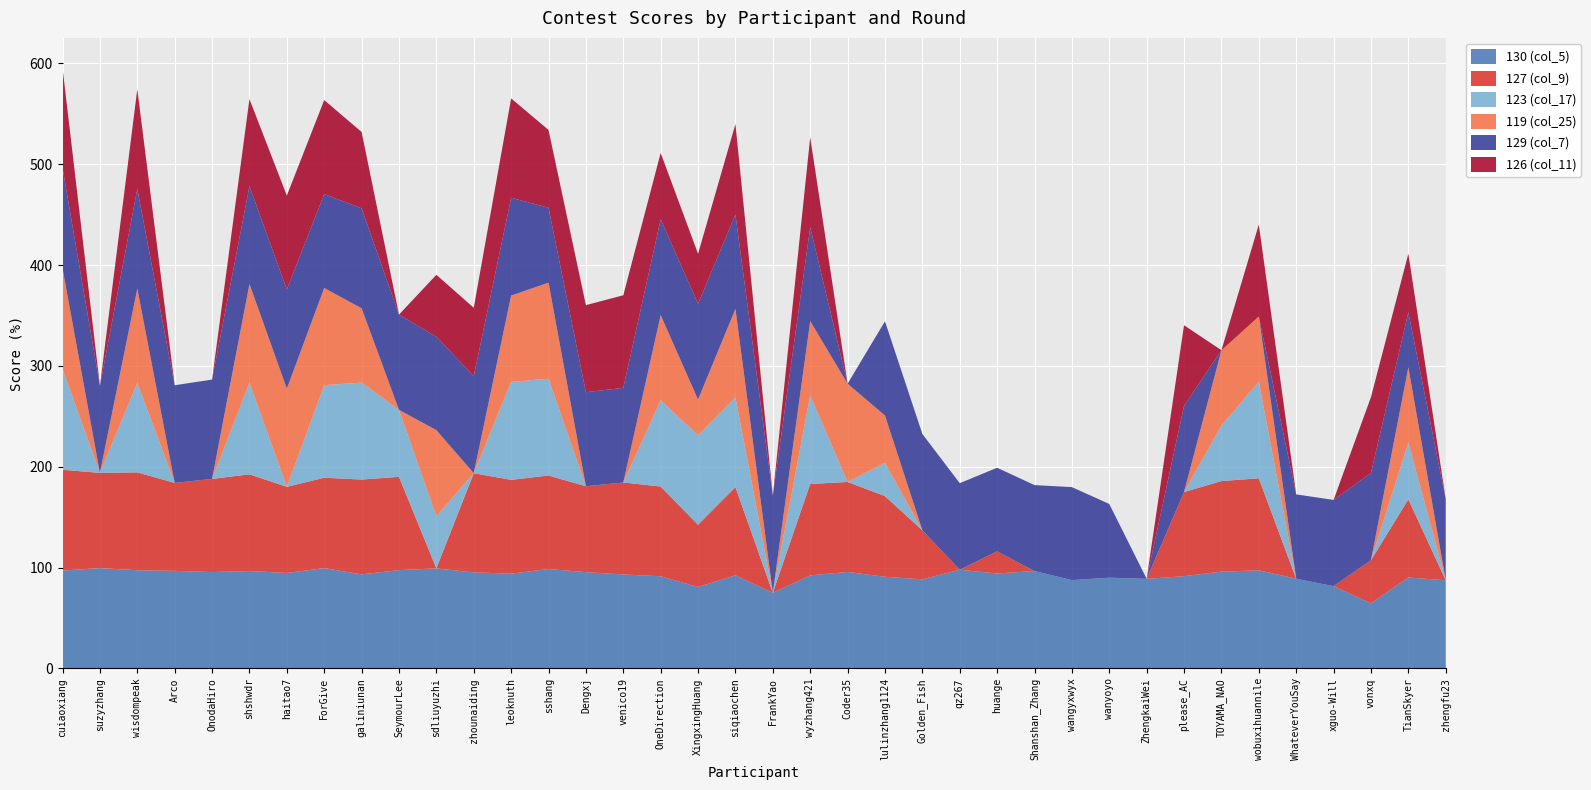

Reading left to right, transcribe all the data shown in this chart.

130 (col_5): cuiaoxiang=97.1	suzyzhang=99.5	wisdompeak=97.4	Arco=96.8	OnodaHiro=95.6	shshwdr=96.6	haitao7=94.7	ForGive=99.5	galiniunan=93.3	SeymourLee=97.5	sdliuyuzhi=99.2	zhounaiding=95.3	leoknuth=94.0	sshang=98.6	Dengxj=95.5	venico19=93.2	OneDirection=91.4	XingxingHuang=80.8	siqiaochen=92.4	FrankYao=75.0	wyzhang421=92.3	Coder35=95.7	lulinzhang1124=90.9	Golden_Fish=88.4	qz267=97.9	huange=94.2	Shanshan_Zhang=96.6	wangyxwyx=87.6	wanyoyo=90.0	ZhengkaiWei=88.9	please_AC=91.5	TOYAMA_NAO=96.0	wobuxihuannile=97.3	WhateverYouSay=89.0	xguo-Will=81.6	vonxq=64.6	TianSkyer=90.2	zhengfu23=87.5
127 (col_9): cuiaoxiang=99.9	suzyzhang=94.4	wisdompeak=97.0	Arco=87.2	OnodaHiro=92.3	shshwdr=95.9	haitao7=85.4	ForGive=89.6	galiniunan=94.0	SeymourLee=92.5	sdliuyuzhi=0.0	zhounaiding=98.3	leoknuth=93.0	sshang=92.7	Dengxj=85.2	venico19=91.2	OneDirection=89.0	XingxingHuang=61.7	siqiaochen=87.4	FrankYao=0.0	wyzhang421=90.6	Coder35=89.2	lulinzhang1124=80.0	Golden_Fish=48.6	qz267=0.0	huange=21.9	Shanshan_Zhang=0.0	wangyxwyx=0.0	wanyoyo=0.0	ZhengkaiWei=0.0	please_AC=83.4	TOYAMA_NAO=89.8	wobuxihuannile=91.2	WhateverYouSay=0.0	xguo-Will=0.0	vonxq=42.7	TianSkyer=77.5	zhengfu23=0.0
123 (col_17): cuiaoxiang=99.8	suzyzhang=0.0	wisdompeak=88.8	Arco=0.0	OnodaHiro=0.0	shshwdr=90.8	haitao7=0.0	ForGive=91.8	galiniunan=96.1	SeymourLee=66.4	sdliuyuzhi=51.6	zhounaiding=0.0	leoknuth=97.1	sshang=96.0	Dengxj=0.0	venico19=0.0	OneDirection=85.5	XingxingHuang=88.7	siqiaochen=88.9	FrankYao=0.0	wyzhang421=87.8	Coder35=0.0	lulinzhang1124=32.9	Golden_Fish=0.0	qz267=0.0	huange=0.0	Shanshan_Zhang=0.0	wangyxwyx=0.0	wanyoyo=0.0	ZhengkaiWei=0.0	please_AC=0.0	TOYAMA_NAO=55.0	wobuxihuannile=95.8	WhateverYouSay=0.0	xguo-Will=0.0	vonxq=0.0	TianSkyer=56.2	zhengfu23=0.0
119 (col_25): cuiaoxiang=99.9	suzyzhang=0.0	wisdompeak=93.4	Arco=0.0	OnodaHiro=0.0	shshwdr=97.9	haitao7=97.3	ForGive=96.3	galiniunan=73.7	SeymourLee=0.0	sdliuyuzhi=85.5	zhounaiding=0.0	leoknuth=85.6	sshang=95.2	Dengxj=0.0	venico19=0.0	OneDirection=84.4	XingxingHuang=35.4	siqiaochen=87.8	FrankYao=0.0	wyzhang421=73.7	Coder35=97.4	lulinzhang1124=47.0	Golden_Fish=0.0	qz267=0.0	huange=0.0	Shanshan_Zhang=0.0	wangyxwyx=0.0	wanyoyo=0.0	ZhengkaiWei=0.0	please_AC=0.0	TOYAMA_NAO=74.7	wobuxihuannile=64.6	WhateverYouSay=0.0	xguo-Will=0.0	vonxq=0.0	TianSkyer=74.7	zhengfu23=0.0
129 (col_7): cuiaoxiang=99.7	suzyzhang=86.3	wisdompeak=98.9	Arco=96.8	OnodaHiro=98.5	shshwdr=97.0	haitao7=98.4	ForGive=93.1	galiniunan=99.1	SeymourLee=94.4	sdliuyuzhi=92.6	zhounaiding=96.2	leoknuth=97.0	sshang=74.3	Dengxj=93.2	venico19=93.8	OneDirection=95.0	XingxingHuang=95.0	siqiaochen=93.6	FrankYao=96.4	wyzhang421=93.0	Coder35=0.0	lulinzhang1124=93.4	Golden_Fish=95.5	qz267=85.8	huange=82.9	Shanshan_Zhang=85.2	wangyxwyx=92.2	wanyoyo=73.1	ZhengkaiWei=0.0	please_AC=85.5	TOYAMA_NAO=0.0	wobuxihuannile=0.0	WhateverYouSay=83.6	xguo-Will=85.5	vonxq=86.5	TianSkyer=54.5	zhengfu23=80.4
126 (col_11): cuiaoxiang=99.0	suzyzhang=0.0	wisdompeak=98.7	Arco=0.0	OnodaHiro=0.0	shshwdr=86.3	haitao7=93.0	ForGive=93.2	galiniunan=75.7	SeymourLee=0.0	sdliuyuzhi=61.4	zhounaiding=67.8	leoknuth=98.5	sshang=77.1	Dengxj=86.3	venico19=91.8	OneDirection=65.8	XingxingHuang=49.5	siqiaochen=89.6	FrankYao=0.0	wyzhang421=89.2	Coder35=0.0	lulinzhang1124=0.0	Golden_Fish=0.0	qz267=0.0	huange=0.0	Shanshan_Zhang=0.0	wangyxwyx=0.0	wanyoyo=0.0	ZhengkaiWei=0.0	please_AC=79.9	TOYAMA_NAO=0.0	wobuxihuannile=91.2	WhateverYouSay=0.0	xguo-Will=0.0	vonxq=75.2	TianSkyer=58.1	zhengfu23=0.0